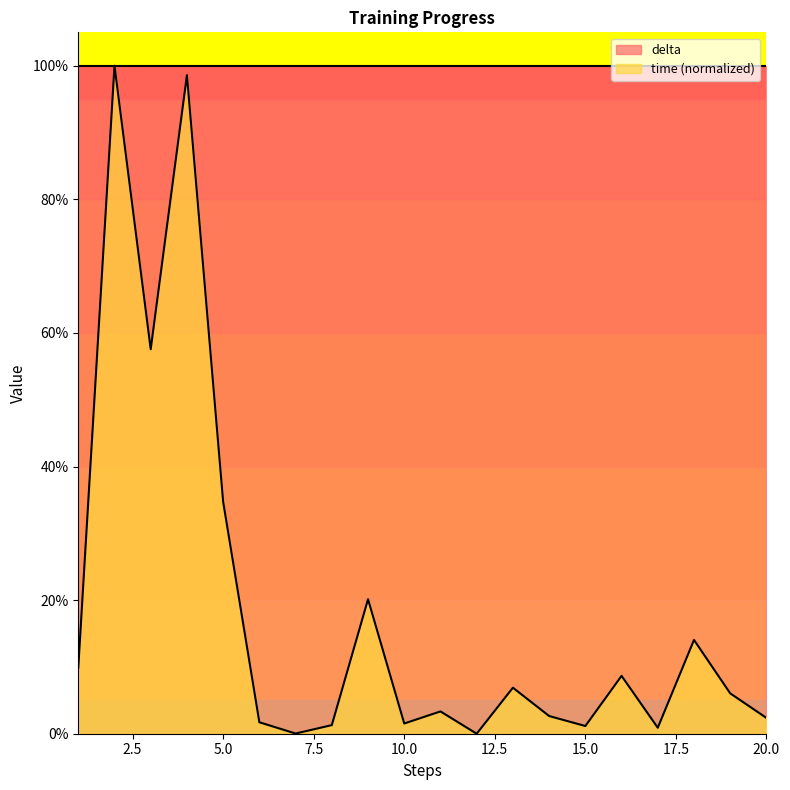

How many distinct data groups are displayed?

2